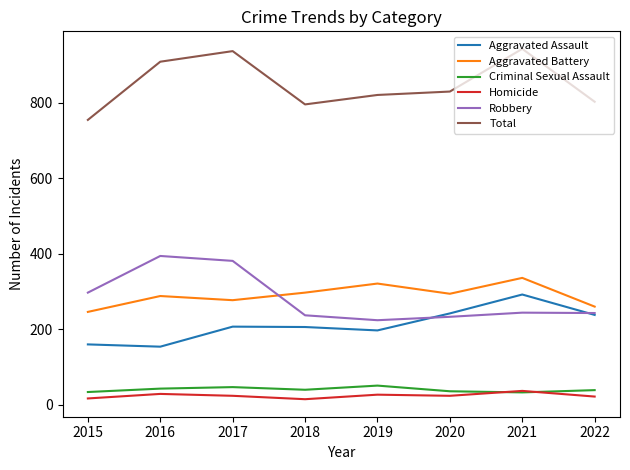

What is the spread (max minus min) of values at 2017?

912